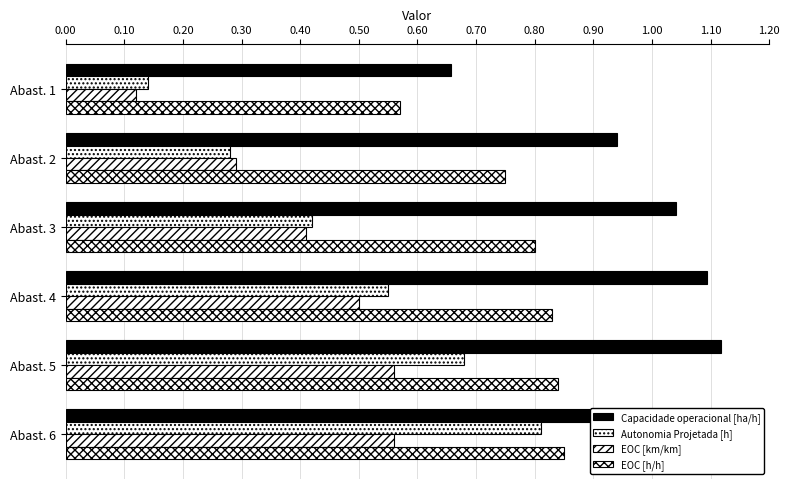

Is the value of EOC [km/km] at Abast. 1 greater than the value of Capacidade operacional [ha/h] at Abast. 6?

No